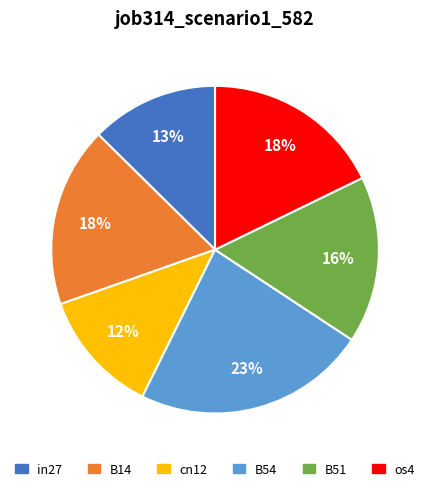

Does any single category account for the majority?

No